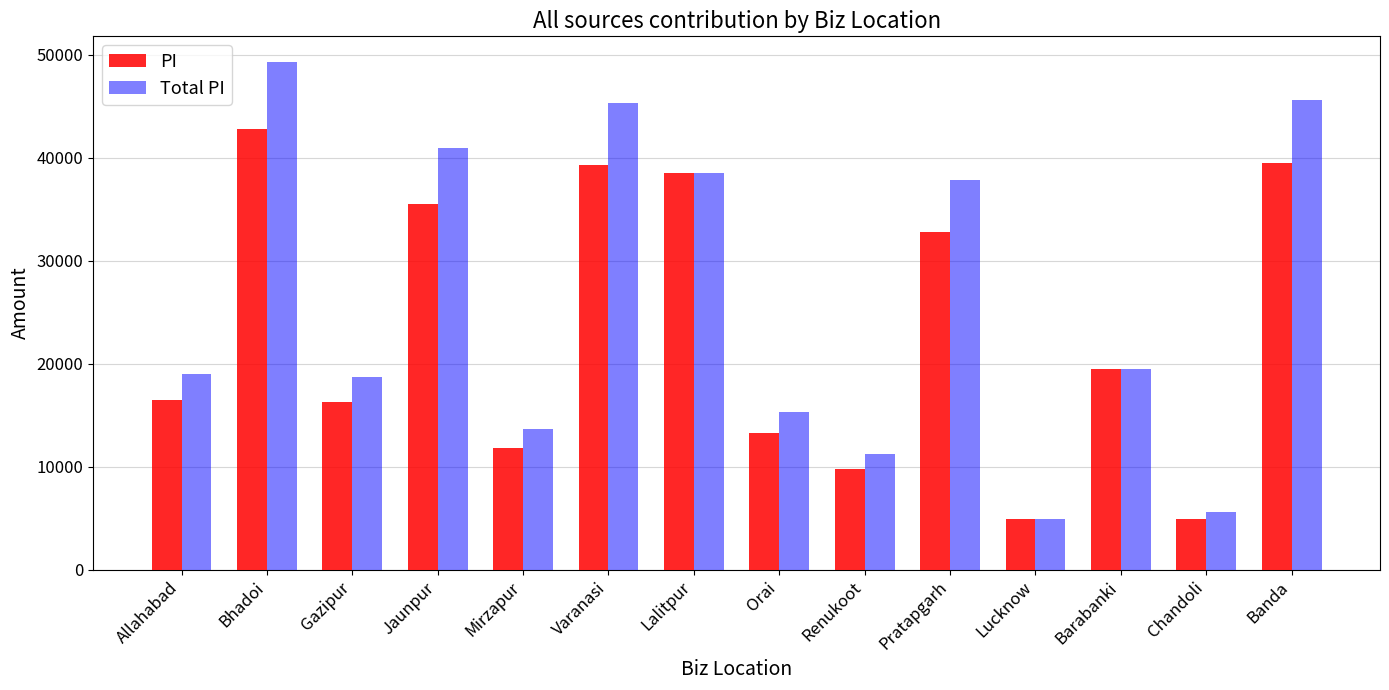

Rank the series by their average value, from lowest to highest.

PI, Total PI